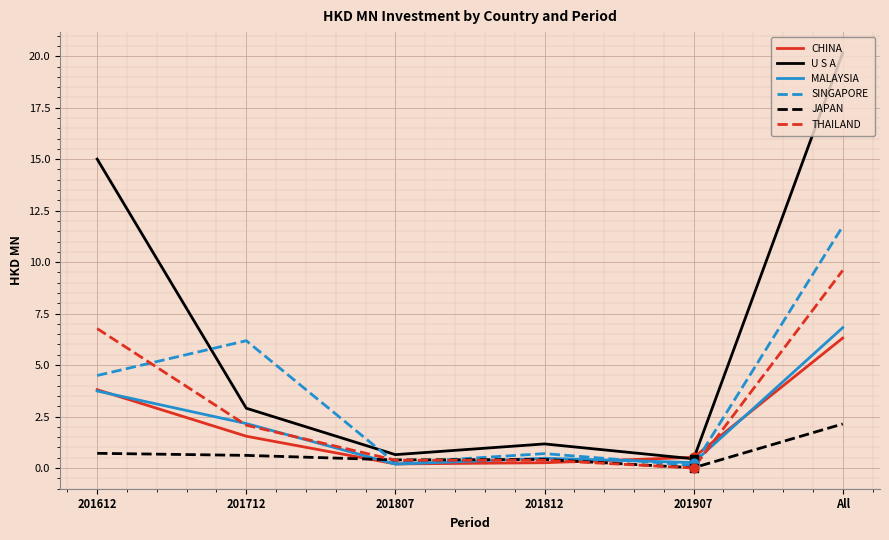

Between 201807 and All, which series saw the biggest shift?

U S A